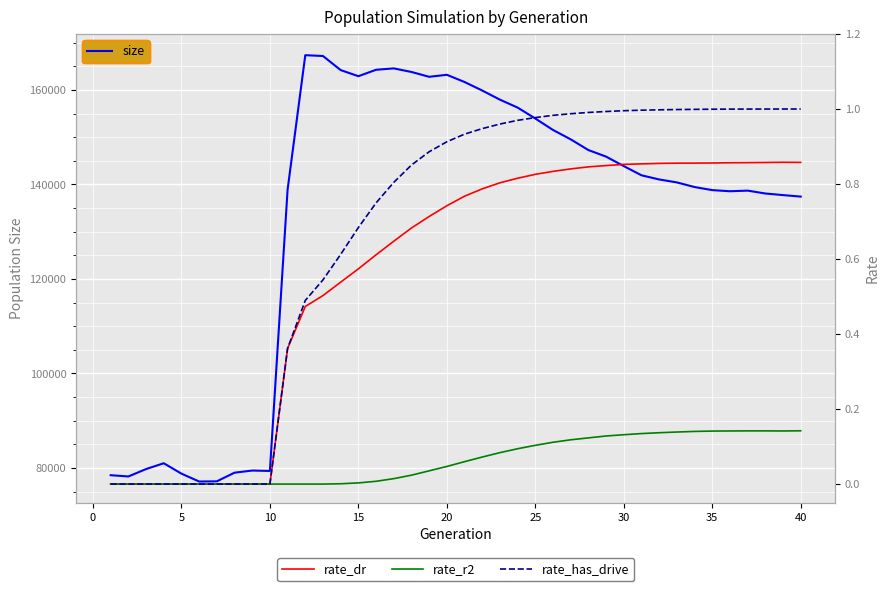

What is the sum of all rate_dr values?

22.6